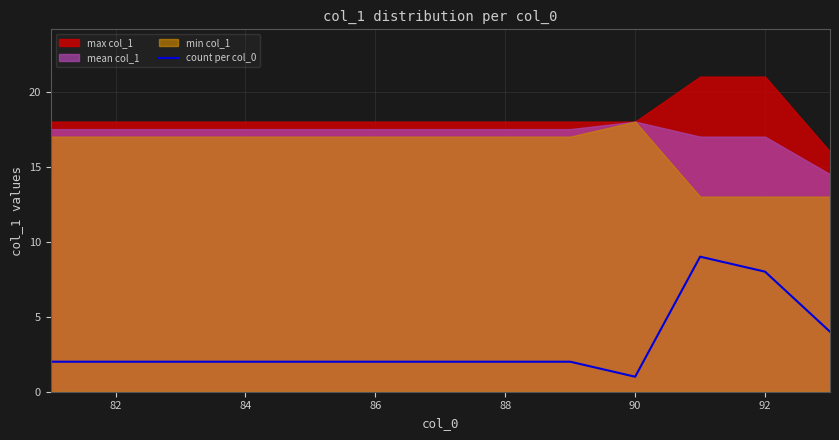

What is the maximum value for count per col_0?

9